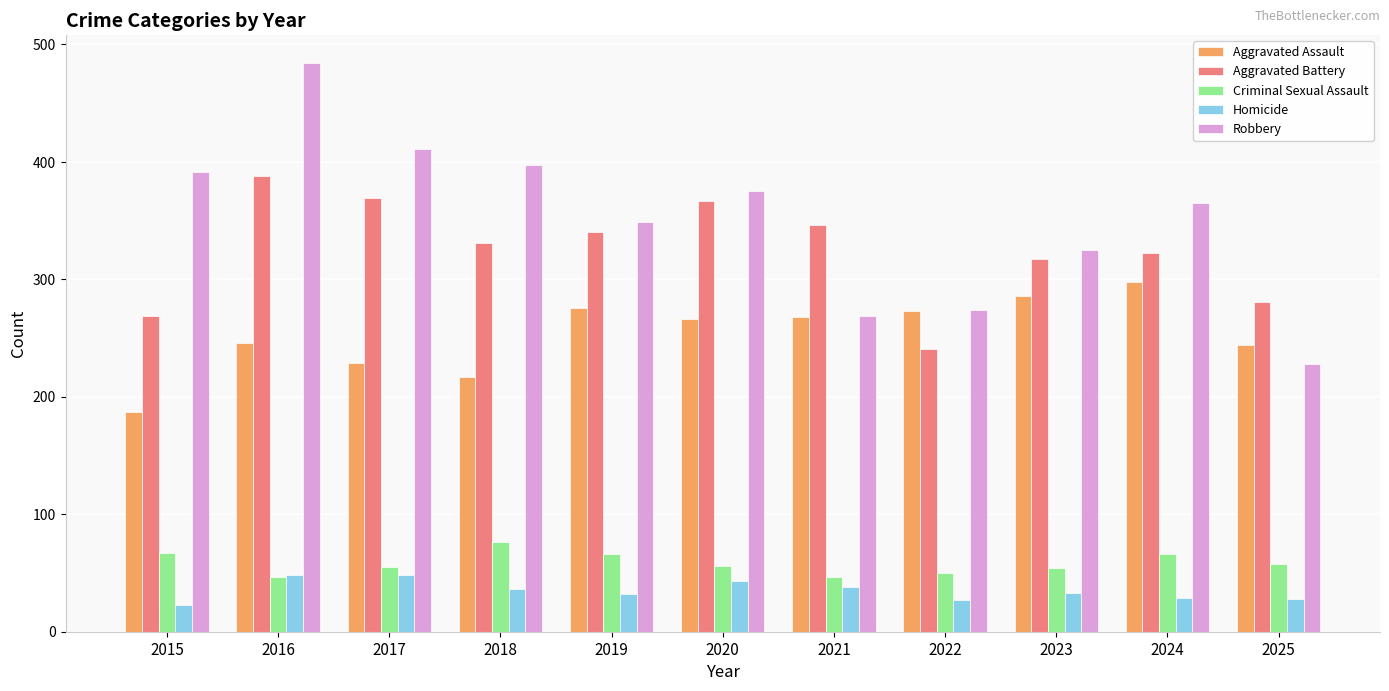

Which series has the largest range (max minus min)?

Robbery